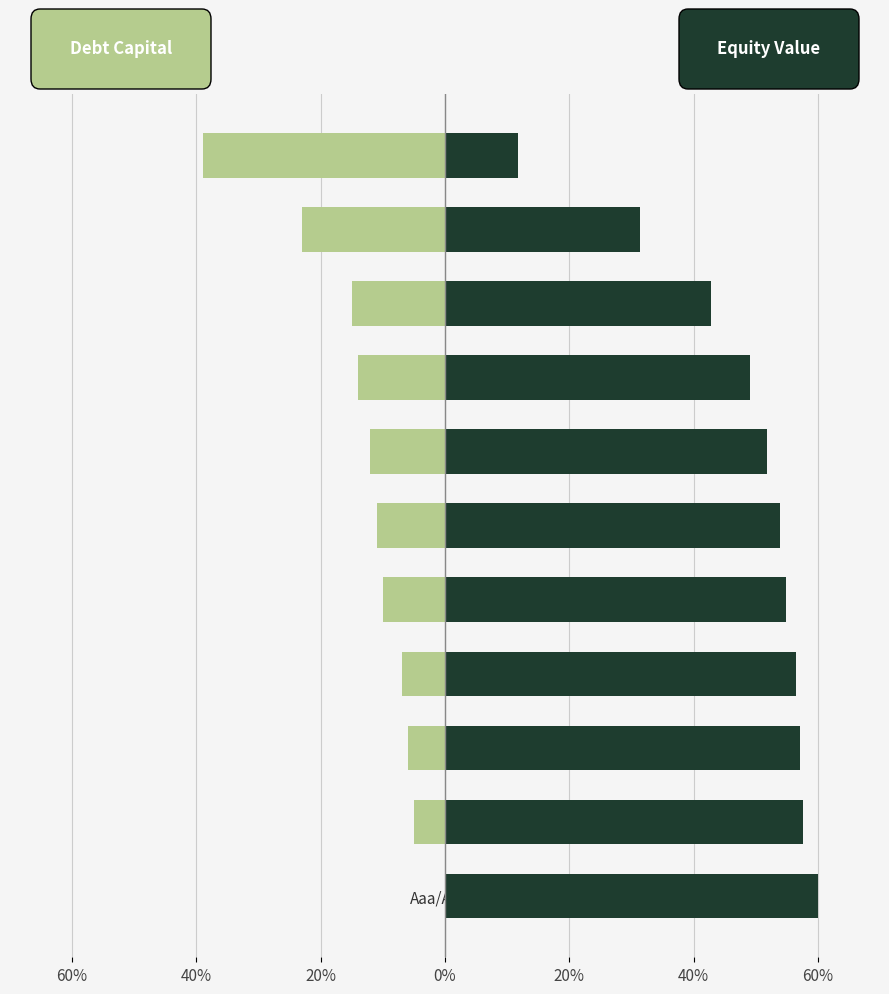

Reading left to right, list all the values displayed in this chart.

debt_capital: 0.0	-0.1	-0.1	-0.1	-0.1	-0.1	-0.1	-0.1	-0.1	-0.2	-0.4
equity_value: 0.6	0.6	0.6	0.6	0.5	0.5	0.5	0.5	0.4	0.3	0.1